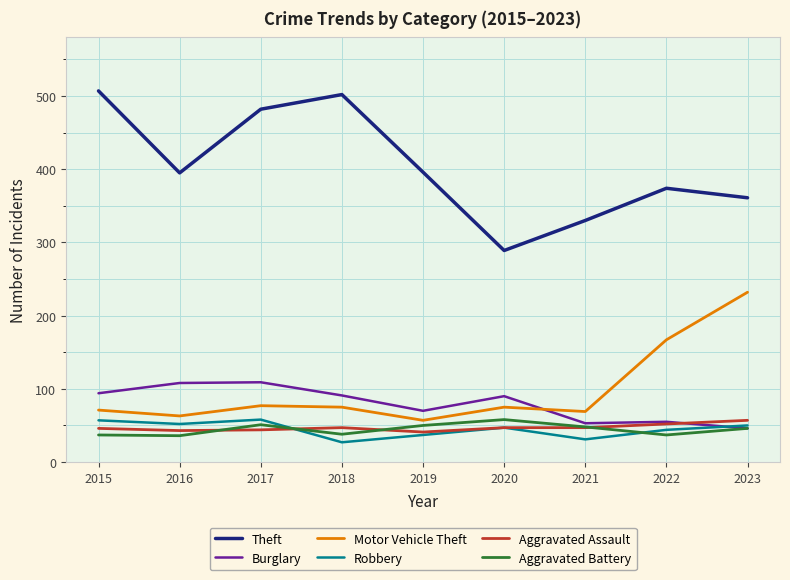

Is this an area chart (filled region under the line)?

No